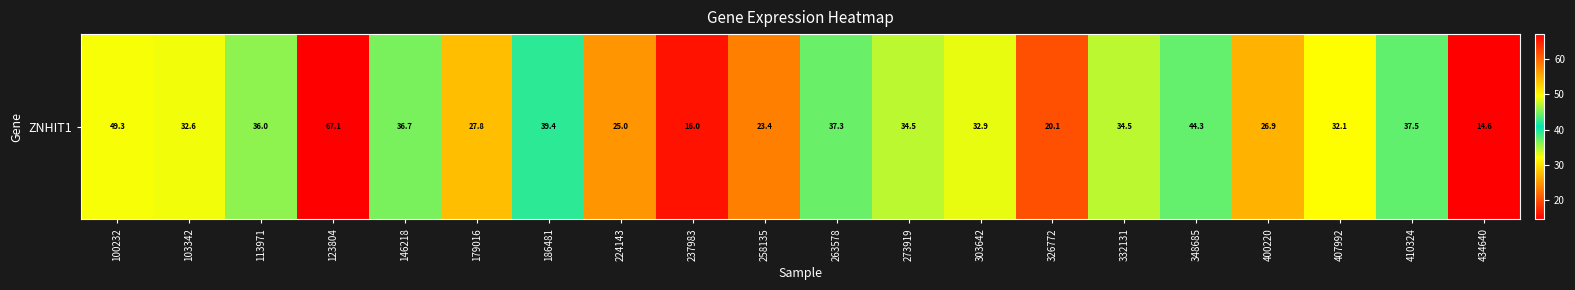

List the labels in order of value, largest first.

123804, 100232, 348685, 186481, 410324, 263578, 146218, 113971, 273919, 332131, 303642, 103342, 407992, 179016, 400220, 224143, 258135, 326772, 237983, 434640